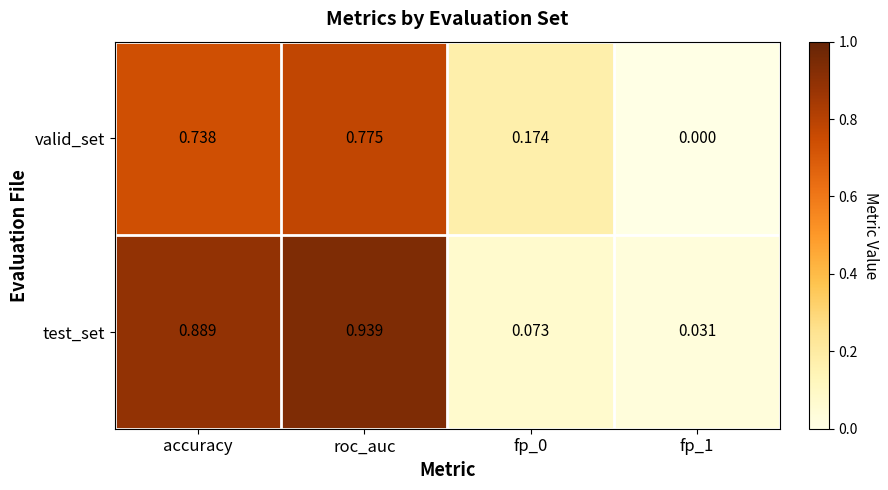

Which series has the largest total across all categories?

test_set